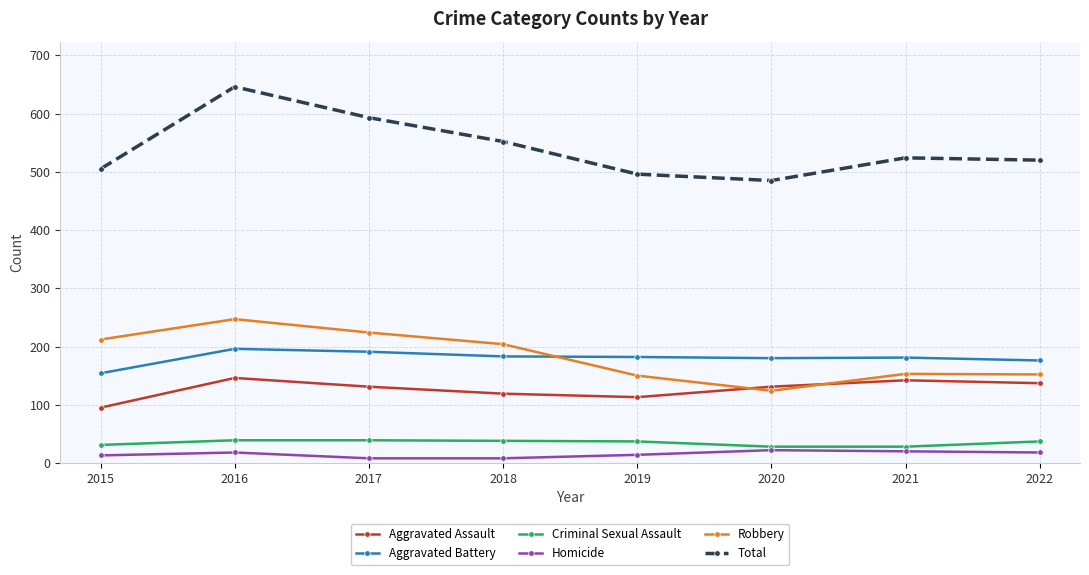

How many lines are shown in the chart?

6